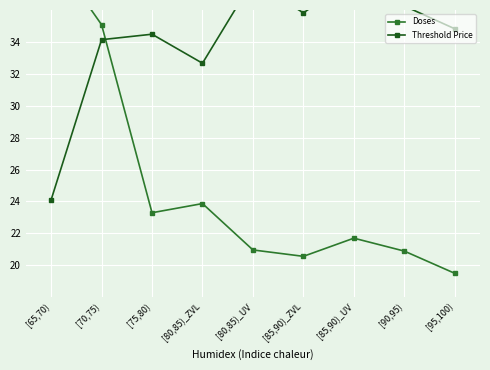

List the labels in order of Doses value, smallest first.

[95,100), [85,90)_ZVL, [90,95), [80,85)_UV, [85,90)_UV, [75,80), [80,85)_ZVL, [70,75), [65,70)